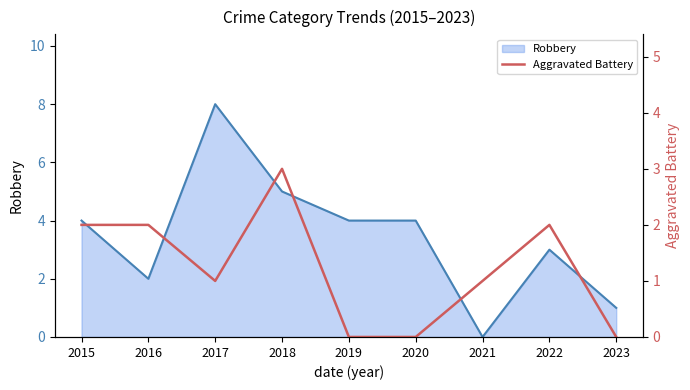

How many values are between 0 and 2?

8